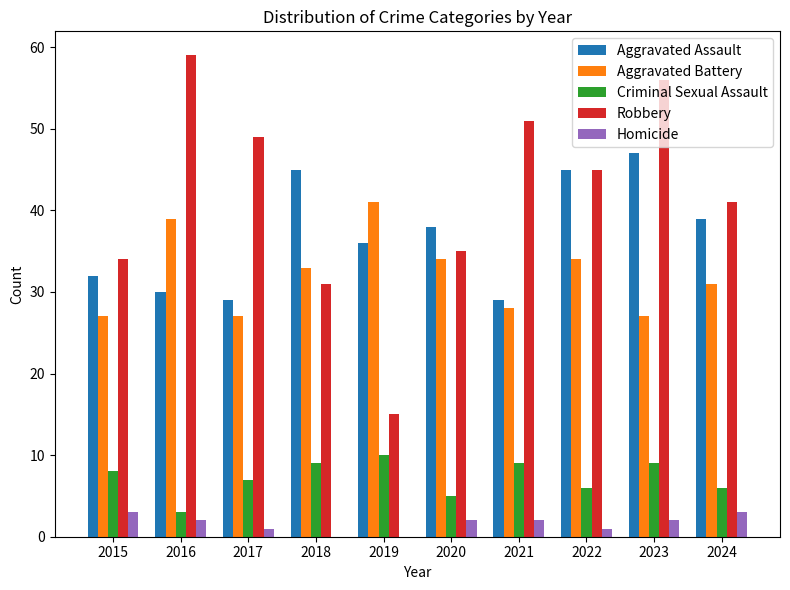

At which label does Criminal Sexual Assault reach its peak?

2019